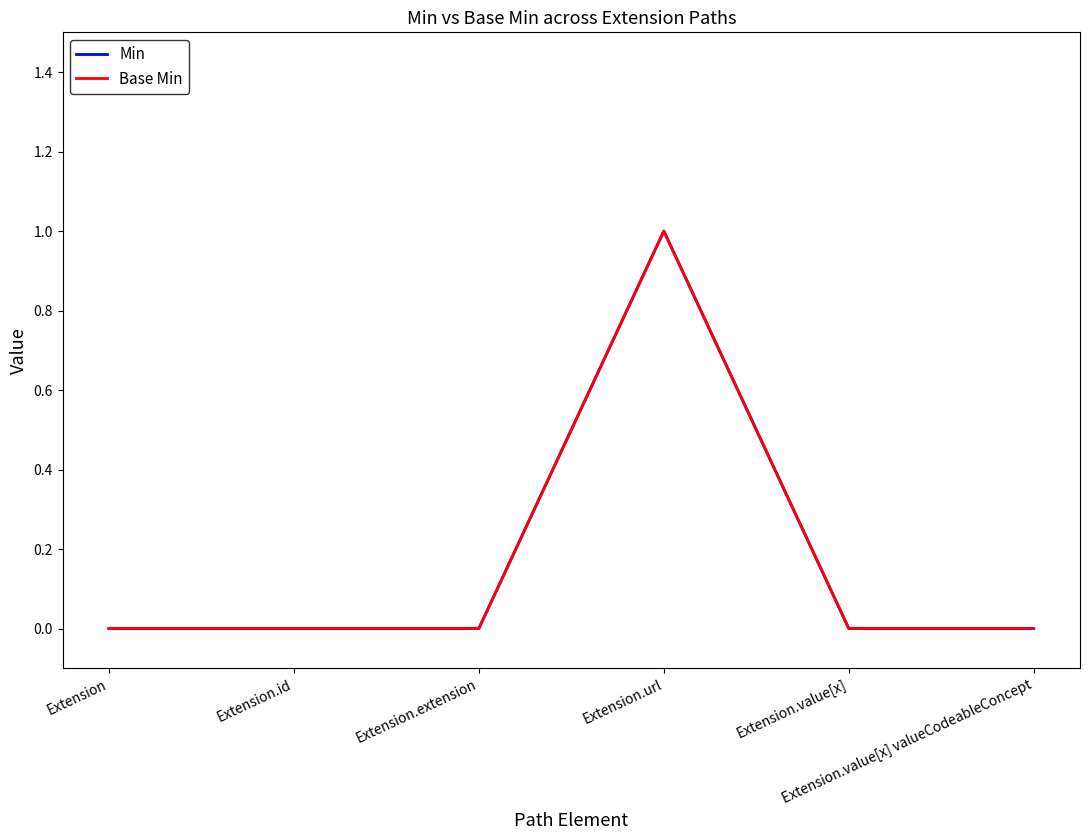

Does the chart have visible grid lines?

No